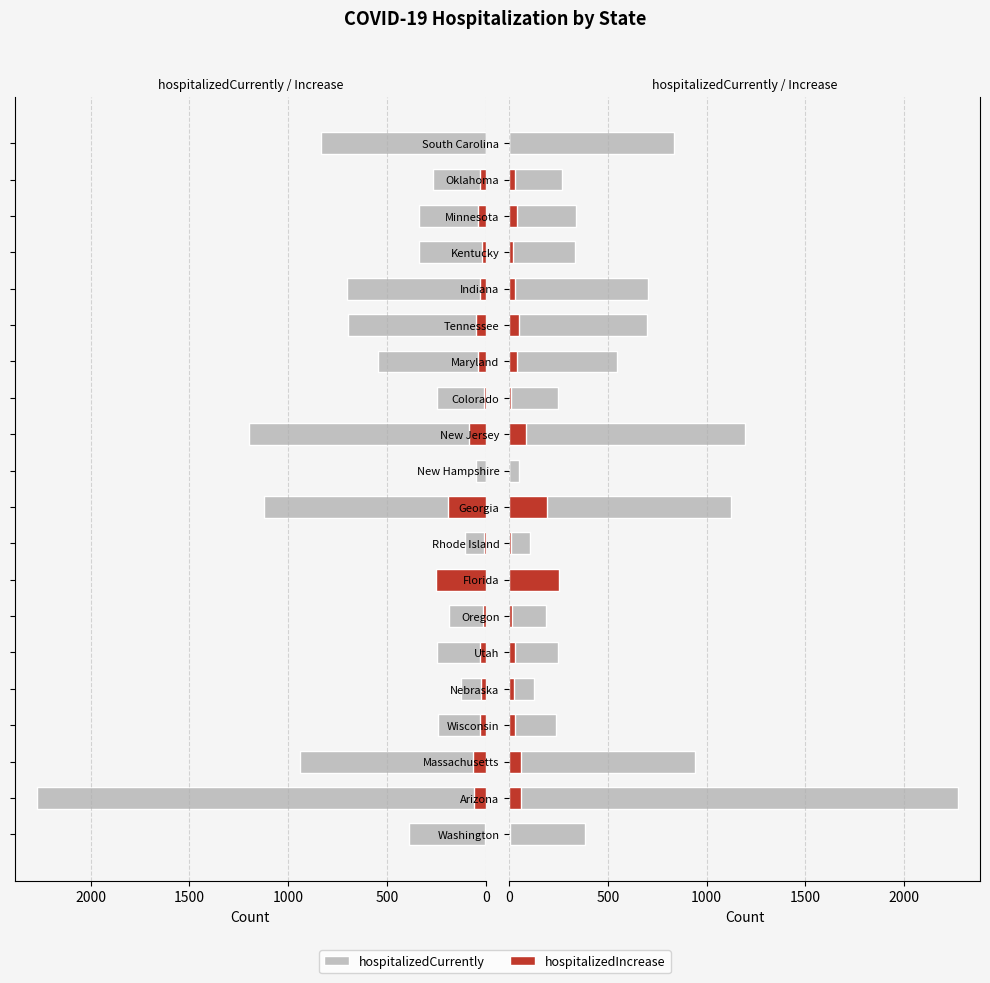

How many positive values does the hospitalizedIncrease series have?

18